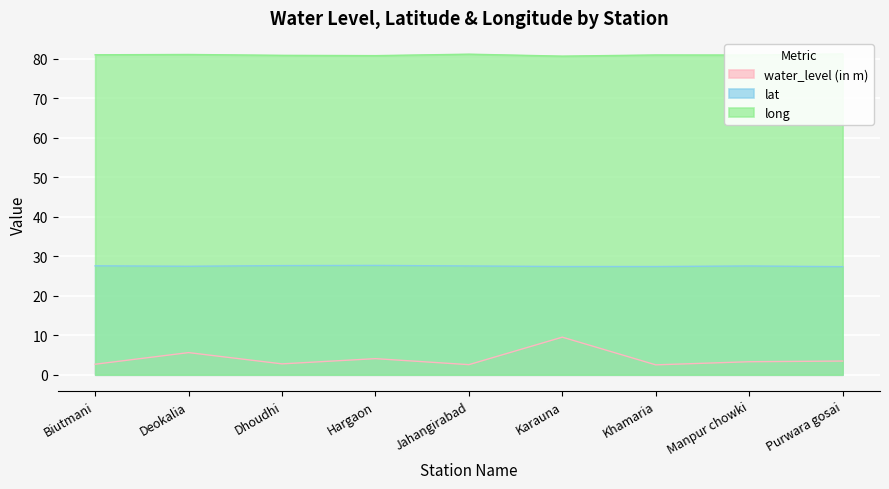

The value of lat at Purwara gosai is 27.3. True or false?

True